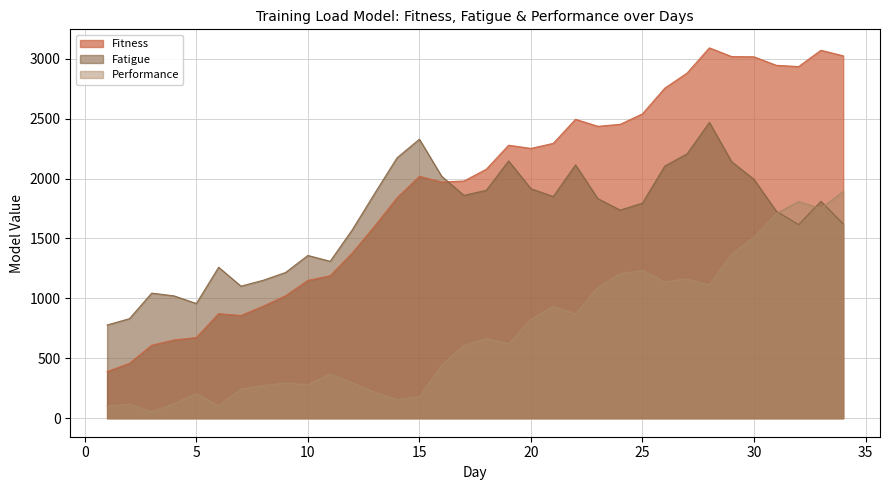

What is the average value of the Fatigue series?

1671.6